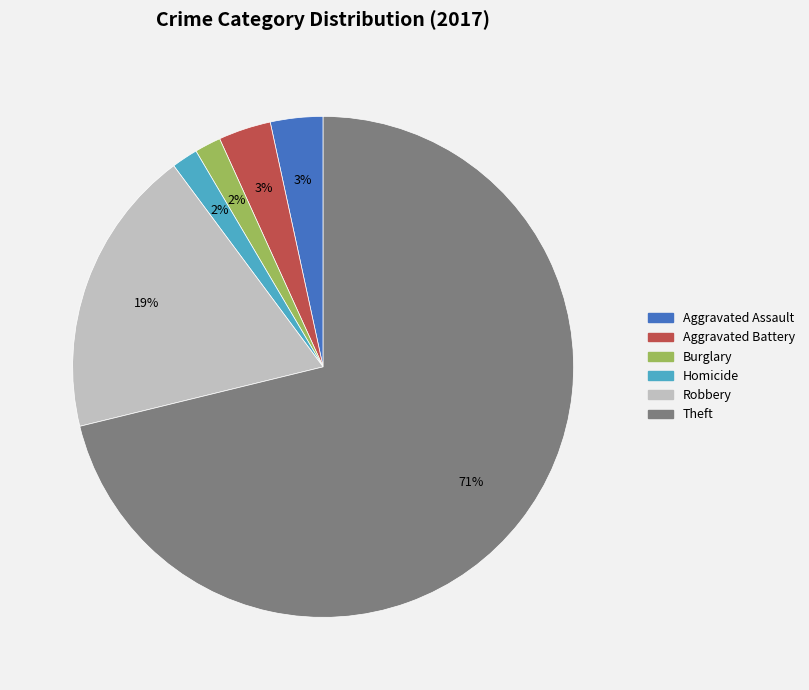

How many segments does this pie chart have?

6